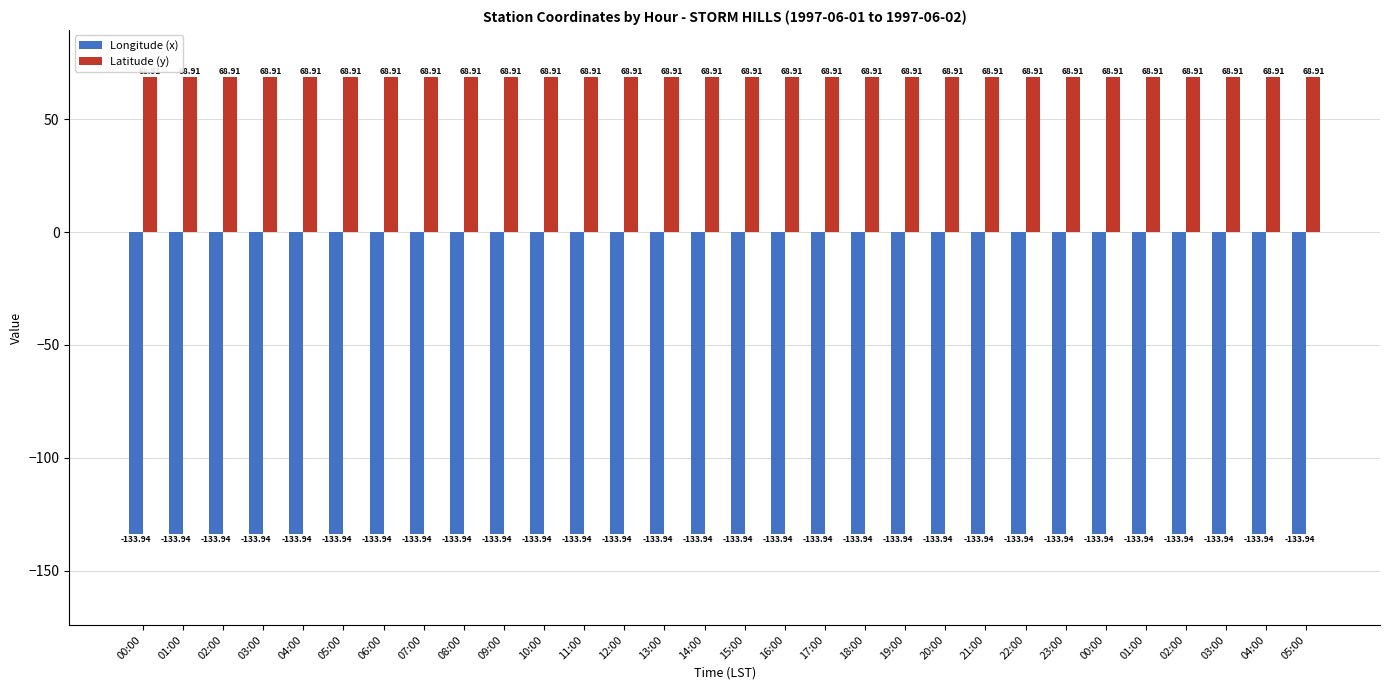

What is the sum of the Longitude (x) values at 16:00 and 23:00?

-267.9